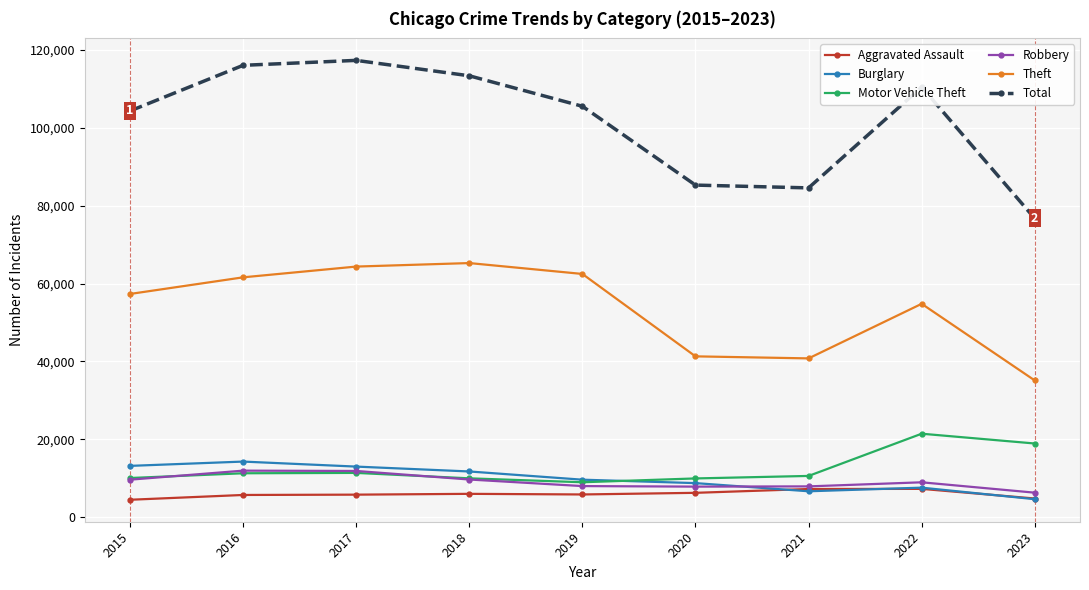

Which series ends up on top after the final intersection of Motor Vehicle Theft and Burglary?

Motor Vehicle Theft